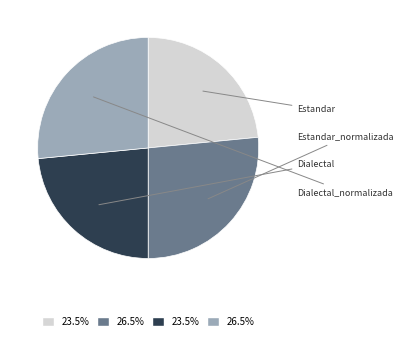

Is there a majority slice in this chart?

No